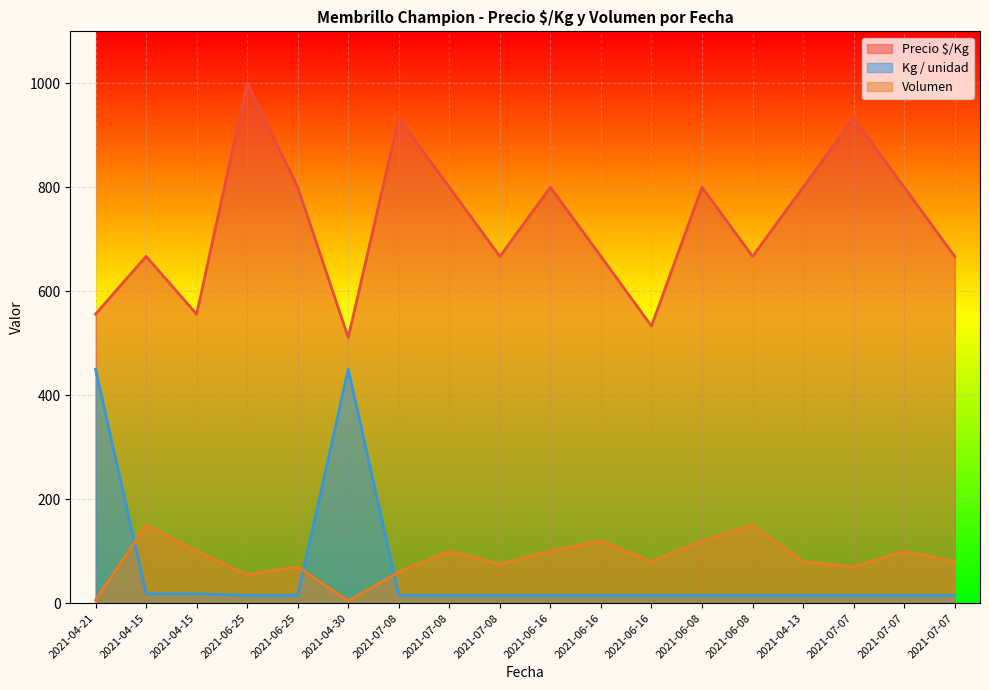

What are all the series names shown in the legend?

Precio $/Kg, Kg / unidad, Volumen